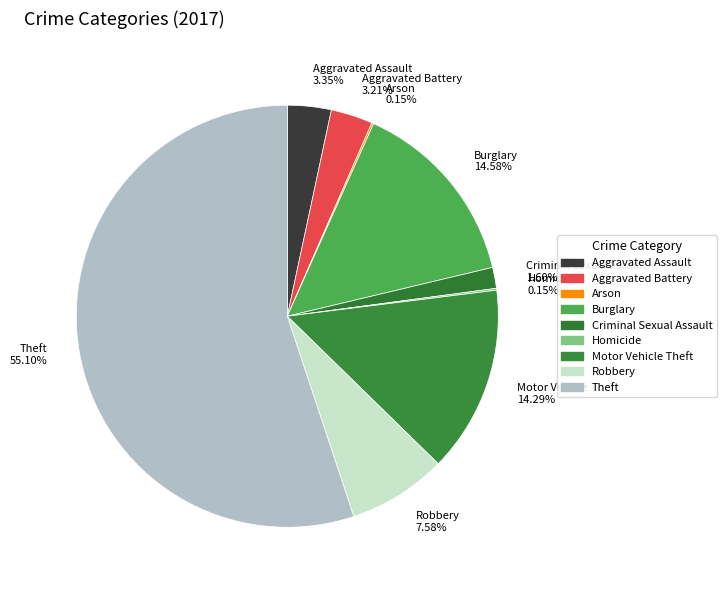

Is the sum of Robbery and Motor Vehicle Theft greater than half?

No